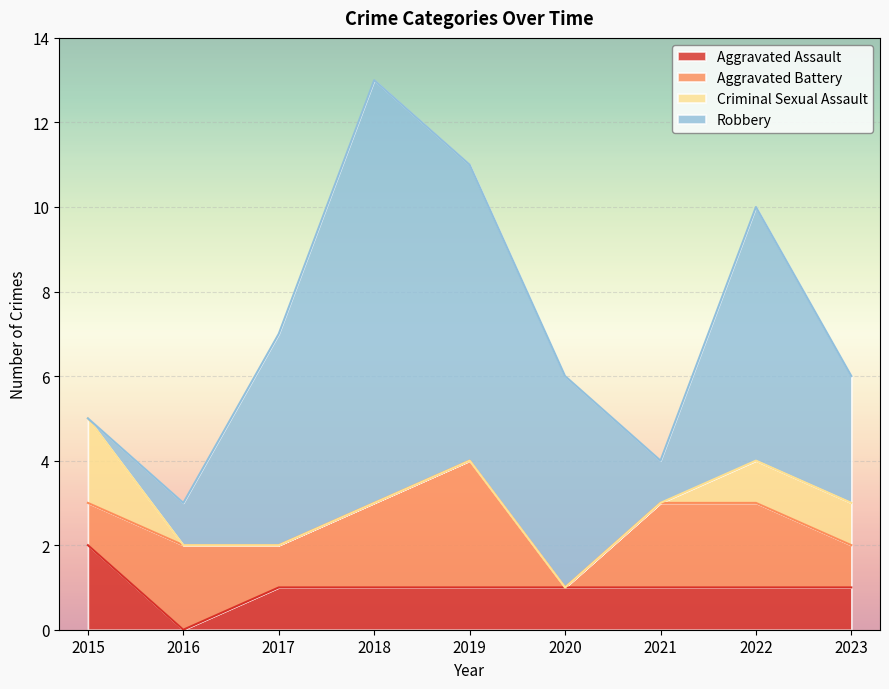

Which has a higher value, 2021 or 2015?

2015